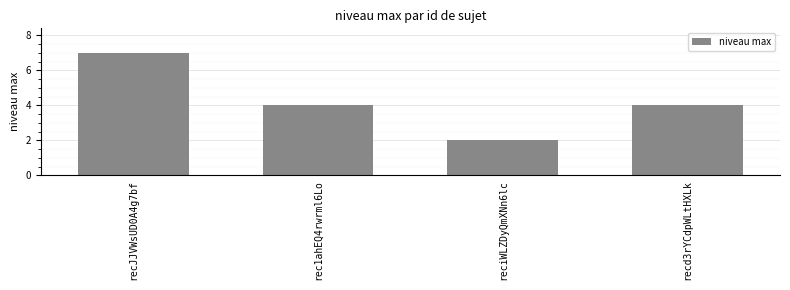

What is the sum of all values?

17